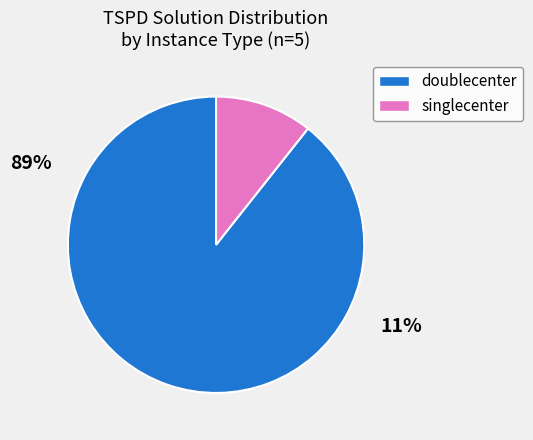

Is there any slice that represents more than half of the pie?

Yes